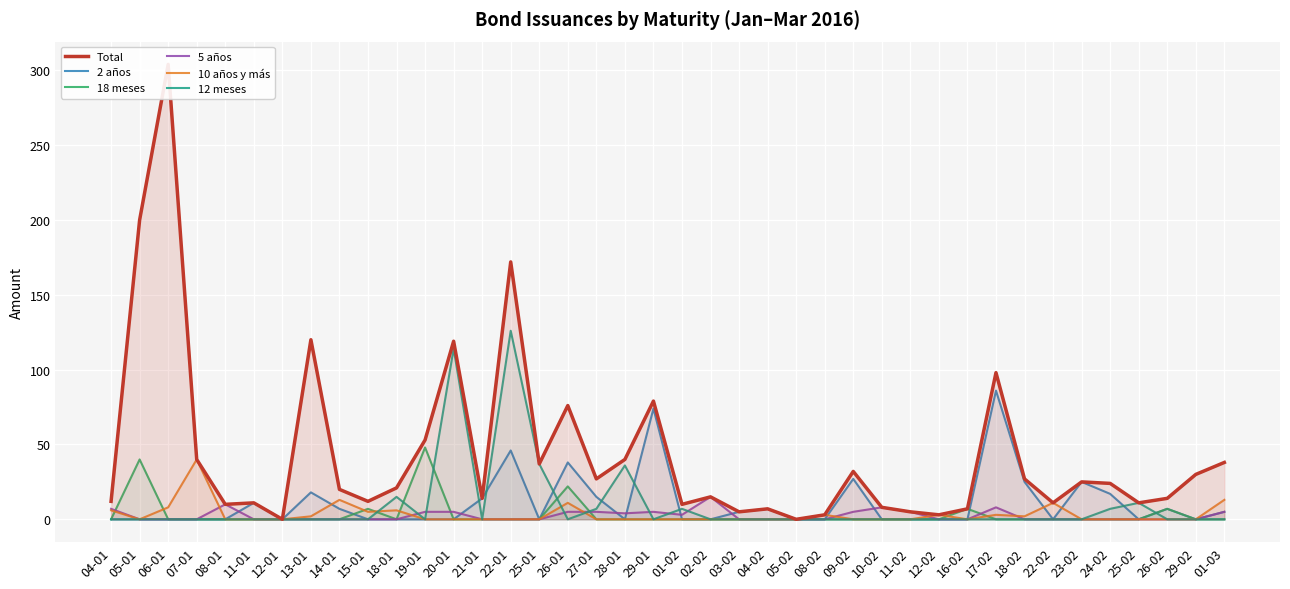

What is the spread (max minus min) of values at 23-02?

25